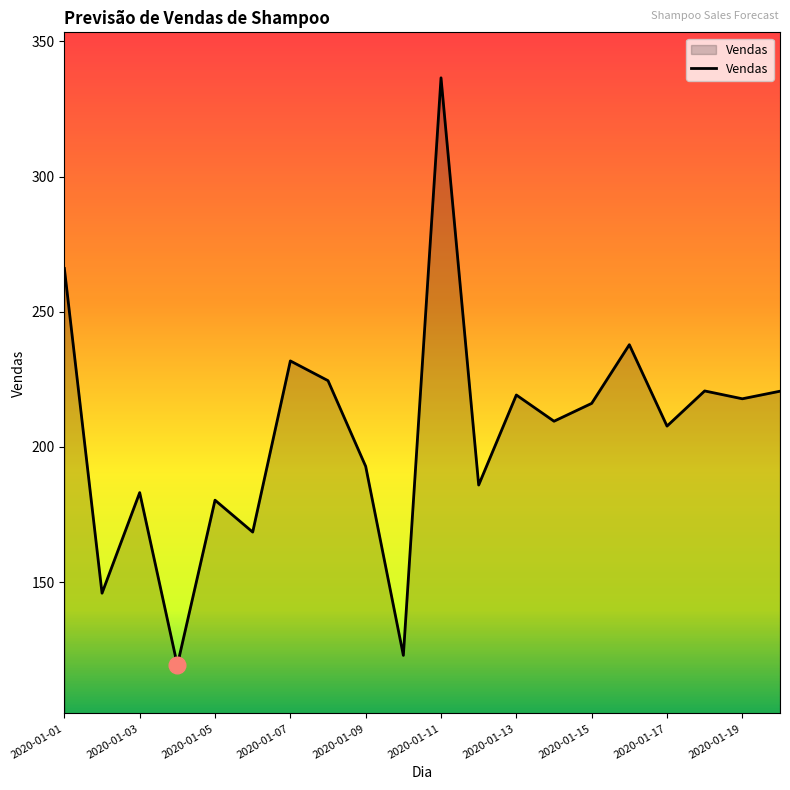

What is the difference between the maximum and minimum values?

217.2